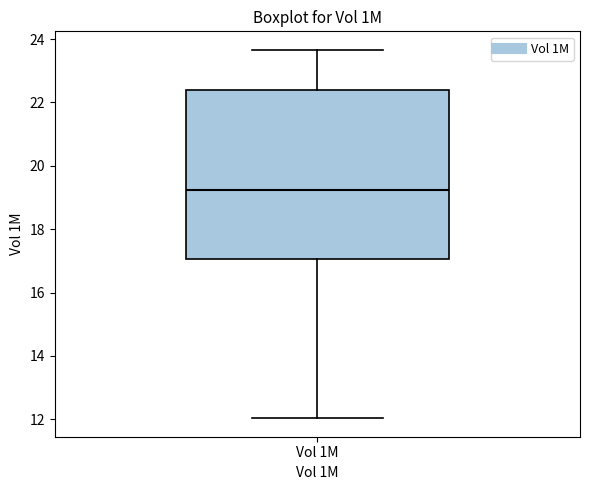

Read this box plot against the y-axis: the position of the median line, the range covered by the box, and the ends of both whiskers. The values are not printed on the chart, so give them approximately, as read against the axis.

median 19.2, box 17.0 to 22.4, whiskers 12.0 to 23.6